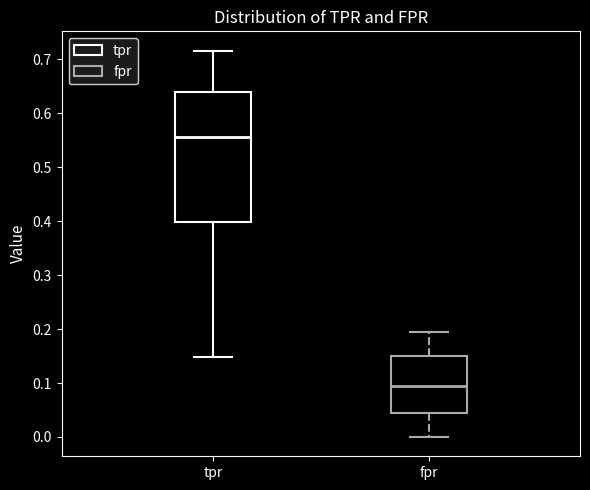

Where does the median line of the box for fpr sit on the y-axis? The values are not printed on the chart, so give them approximately, as read against the axis.

0.09